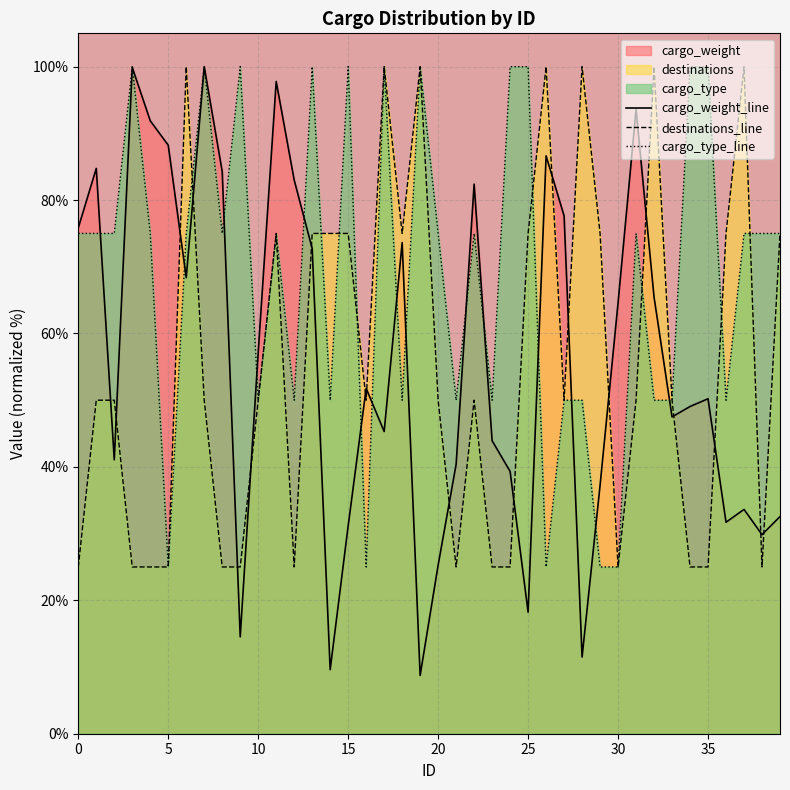

How many lines are shown in the chart?

3